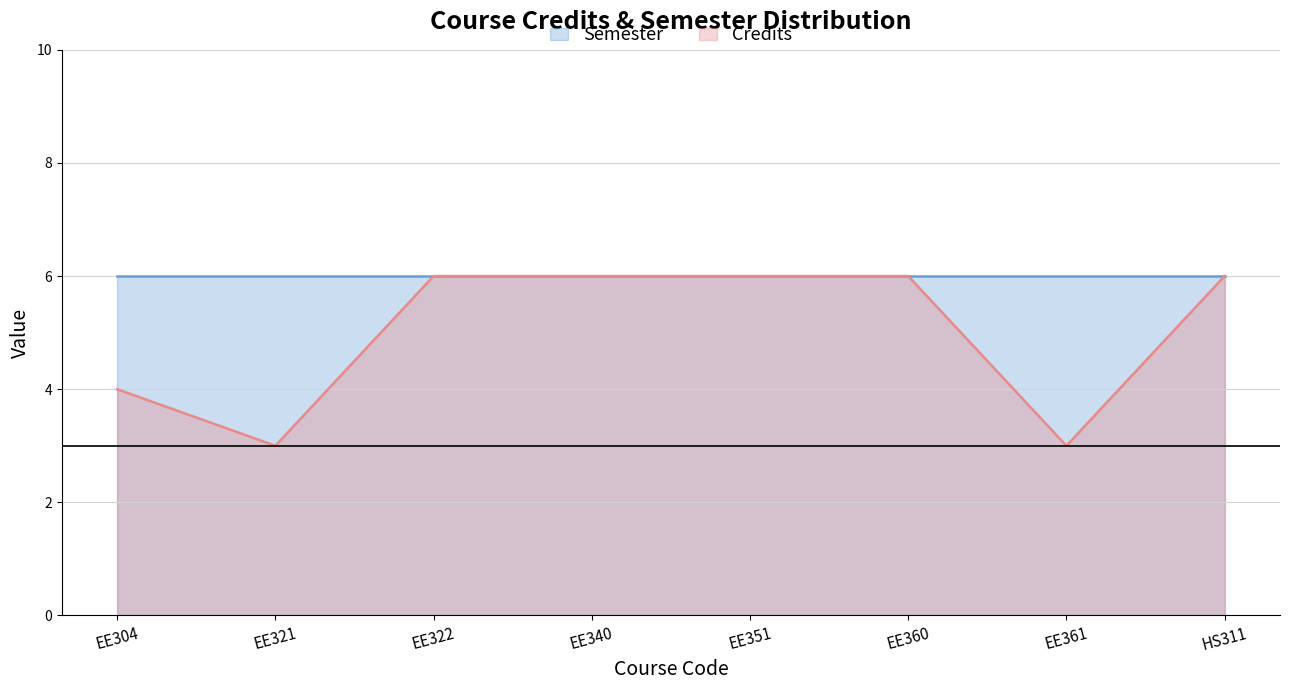

Which label corresponds to the smallest value in the chart?

EE321